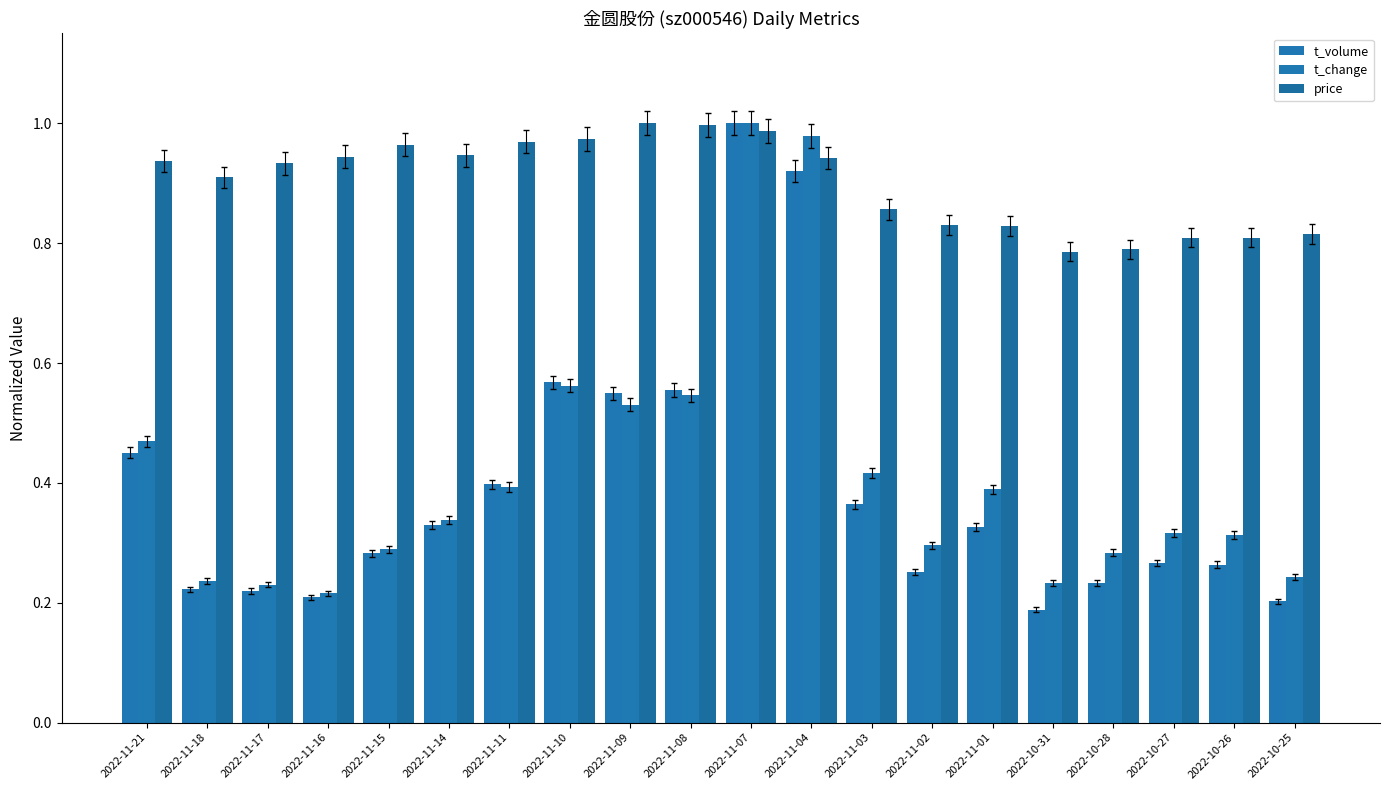

What is the value of the t_volume bar at the 19th from the left?

0.3